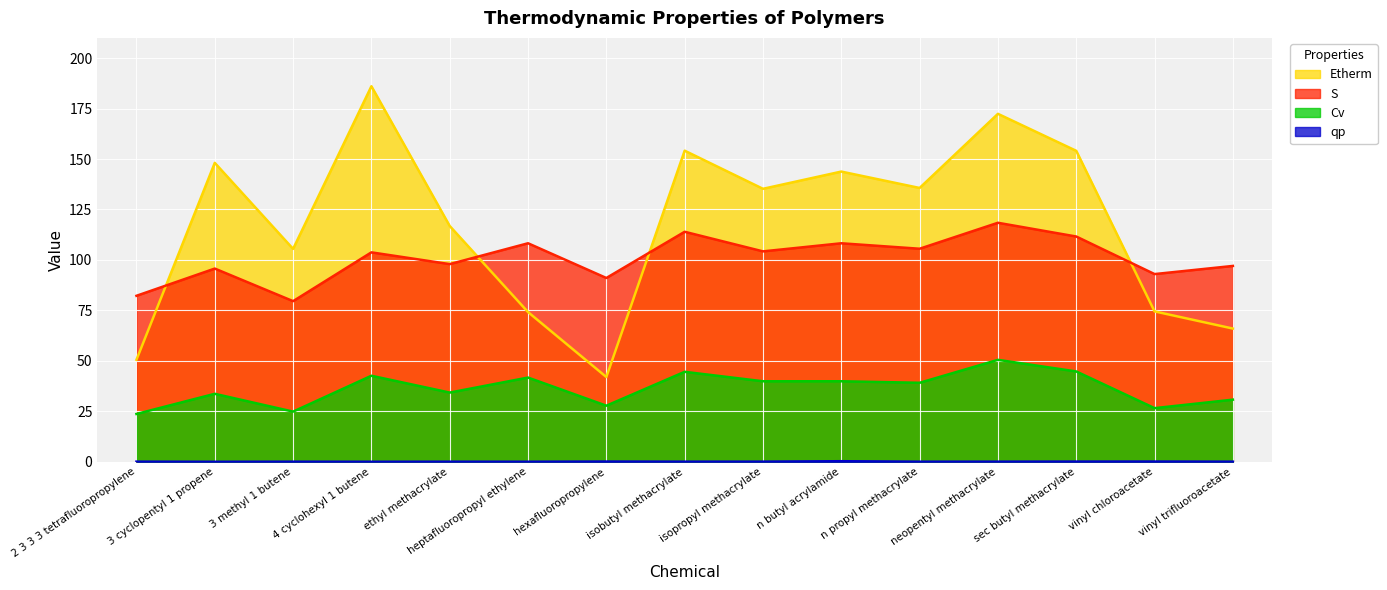

Is the value of Cv at ethyl methacrylate greater than the value of Etherm at vinyl trifluoroacetate?

No